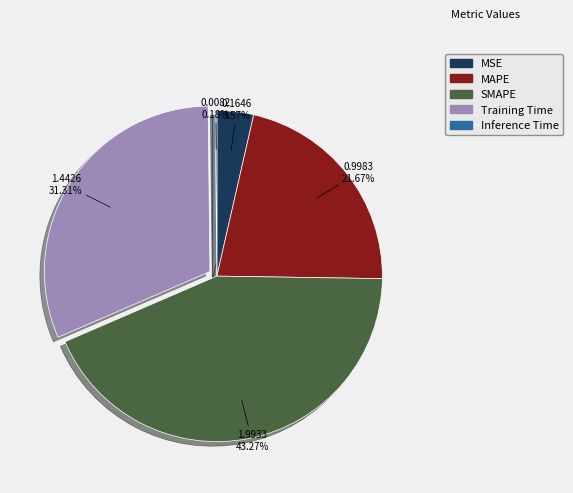

What percentage is the MSE slice, to the nearest percent?

4%